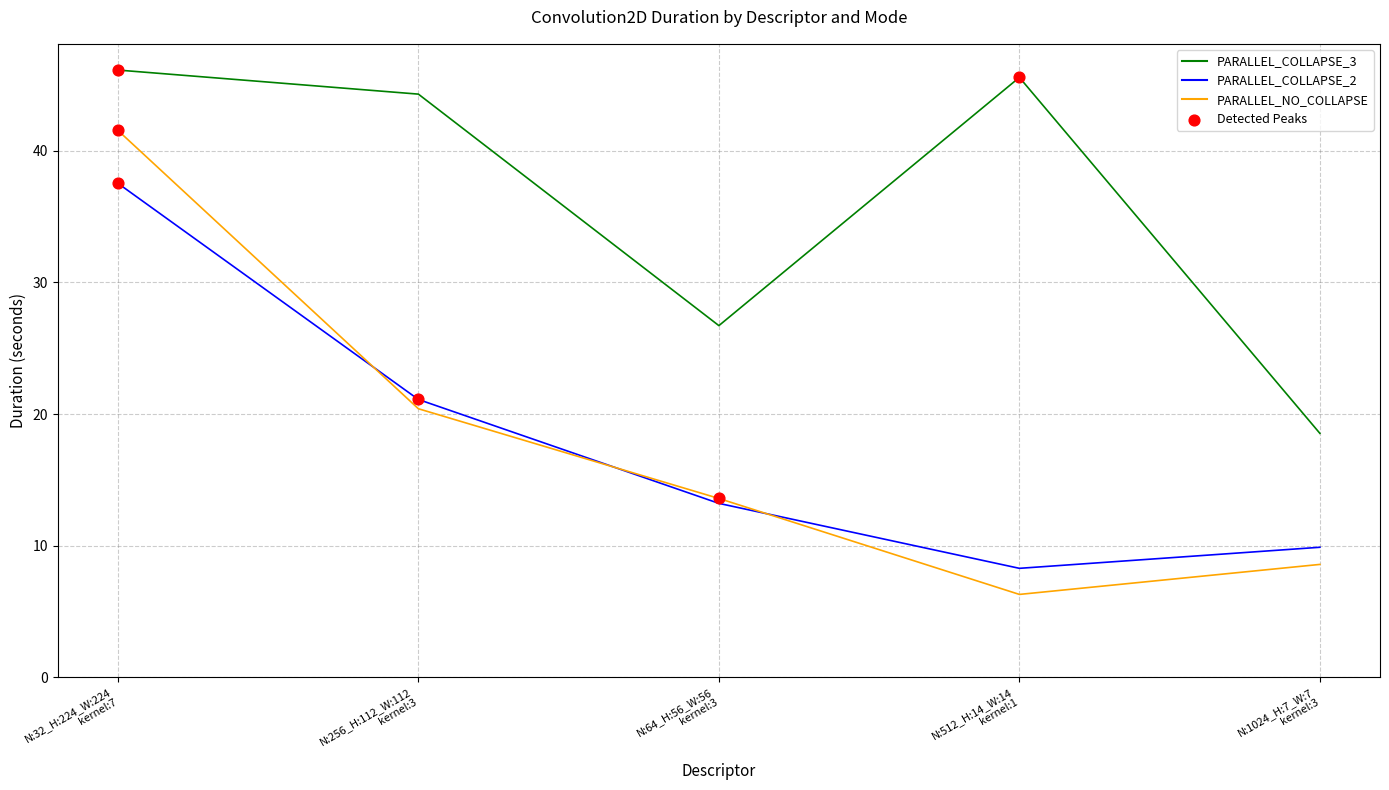

Which series has the largest range (max minus min)?

PARALLEL_NO_COLLAPSE